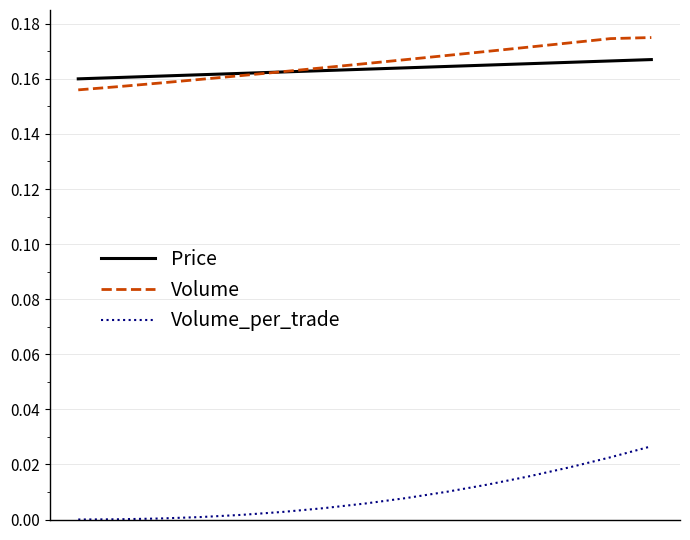

Rank the series by their maximum value, from highest to lowest.

Volume, Price, Volume_per_trade